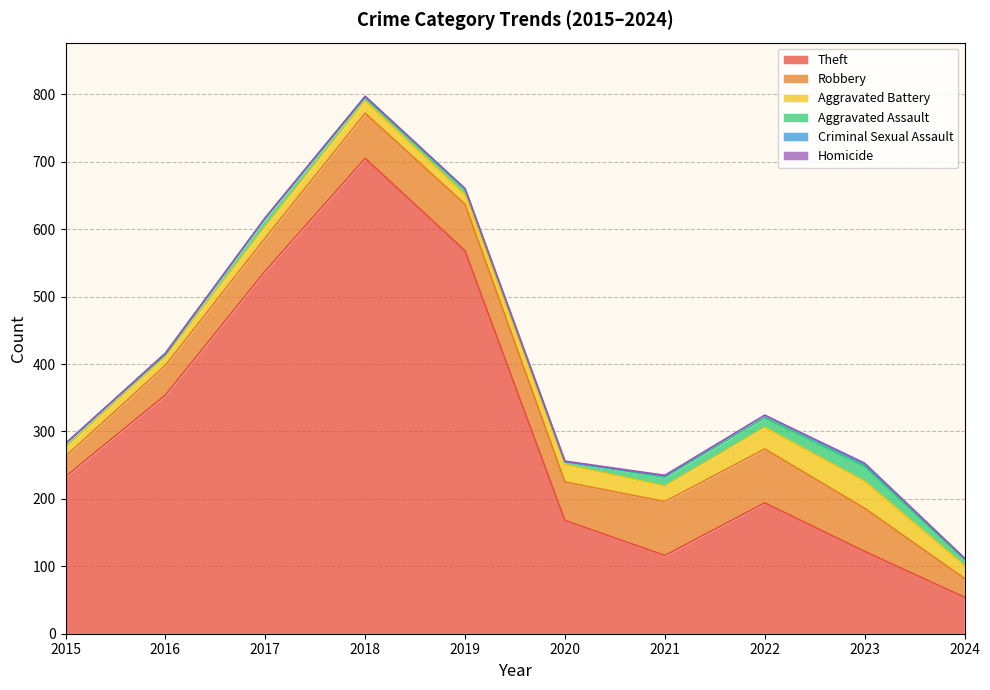

The Robbery series shows 27 at 2016. True or false?

False